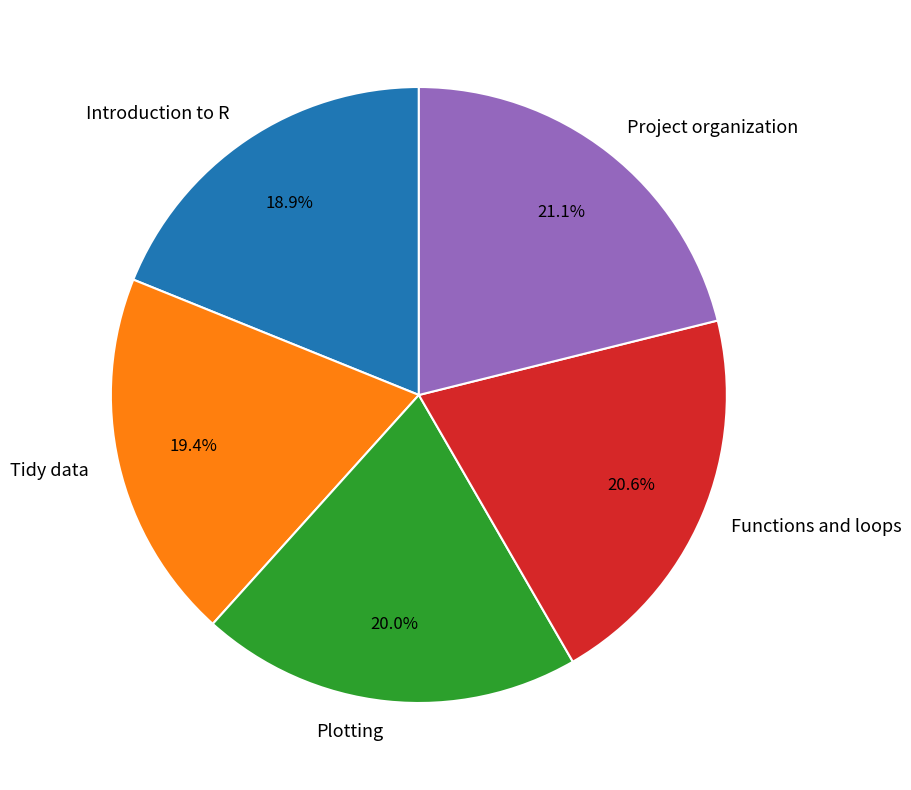

Rank the categories by value from lowest to highest.

Introduction to R, Tidy data, Plotting, Functions and loops, Project organization